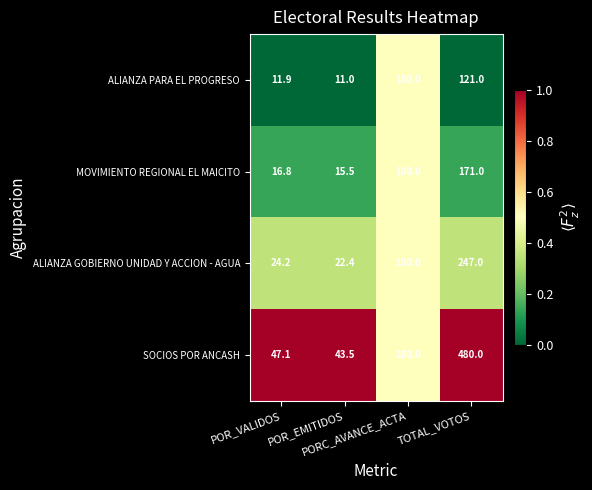

What is the difference between the second highest and minimum values in the MOVIMIENTO REGIONAL EL MAICITO series?

84.5